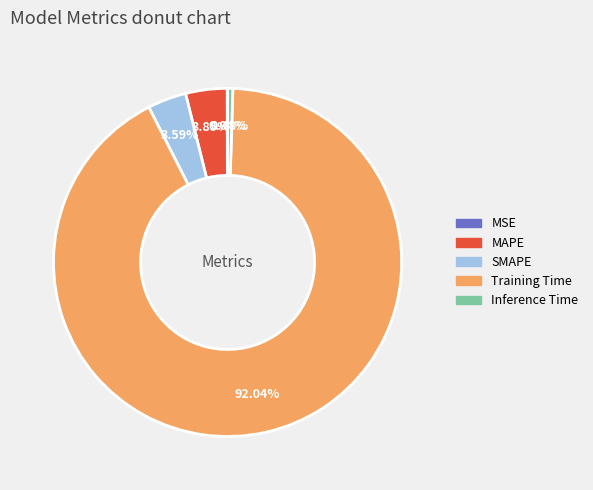

To the nearest percent, what is the average slice percentage?

20%